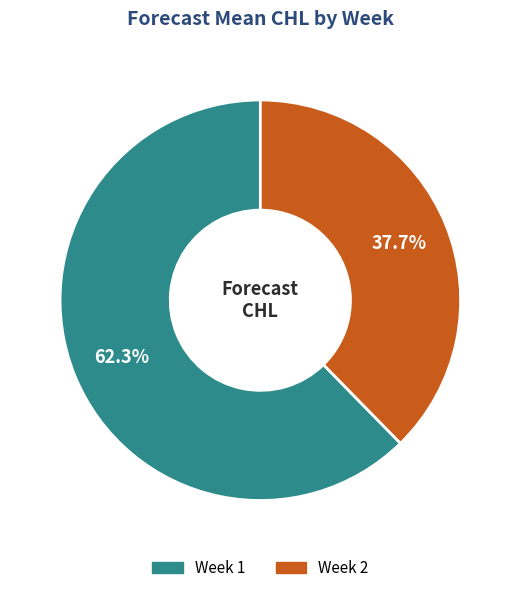

Does any single category account for the majority?

Yes